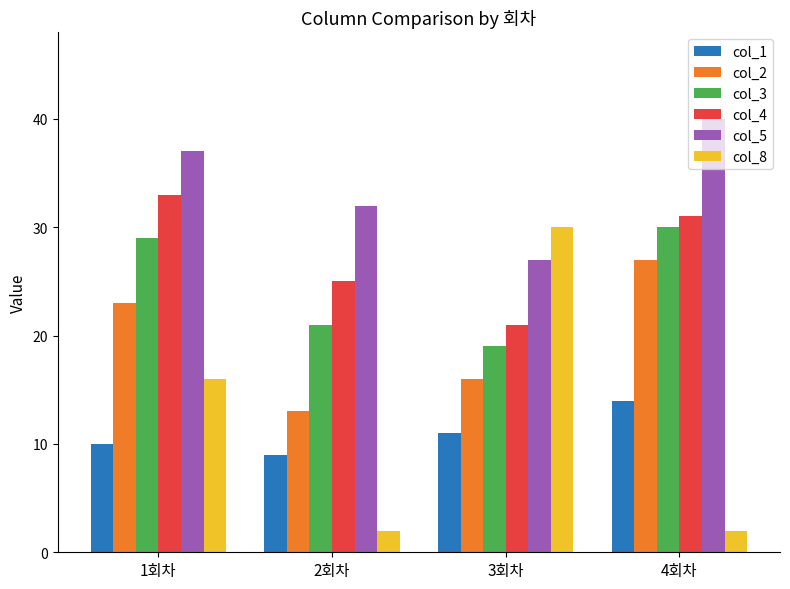

Reading right to left, what are all the values shown in this chart?

col_1: 14	11	9	10
col_2: 27	16	13	23
col_3: 30	19	21	29
col_4: 31	21	25	33
col_5: 40	27	32	37
col_8: 2	30	2	16